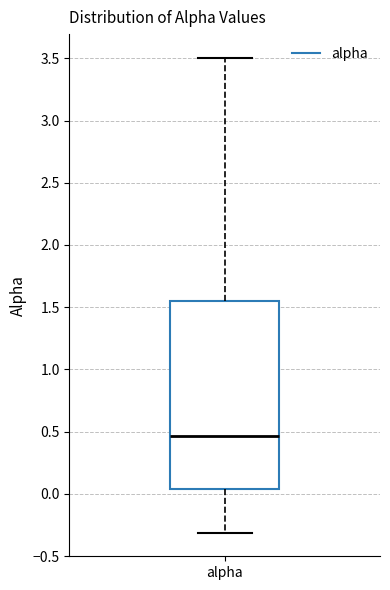

Where does the lower whisker of the box for alpha end on the y-axis? The values are not printed on the chart, so give them approximately, as read against the axis.

-0.30